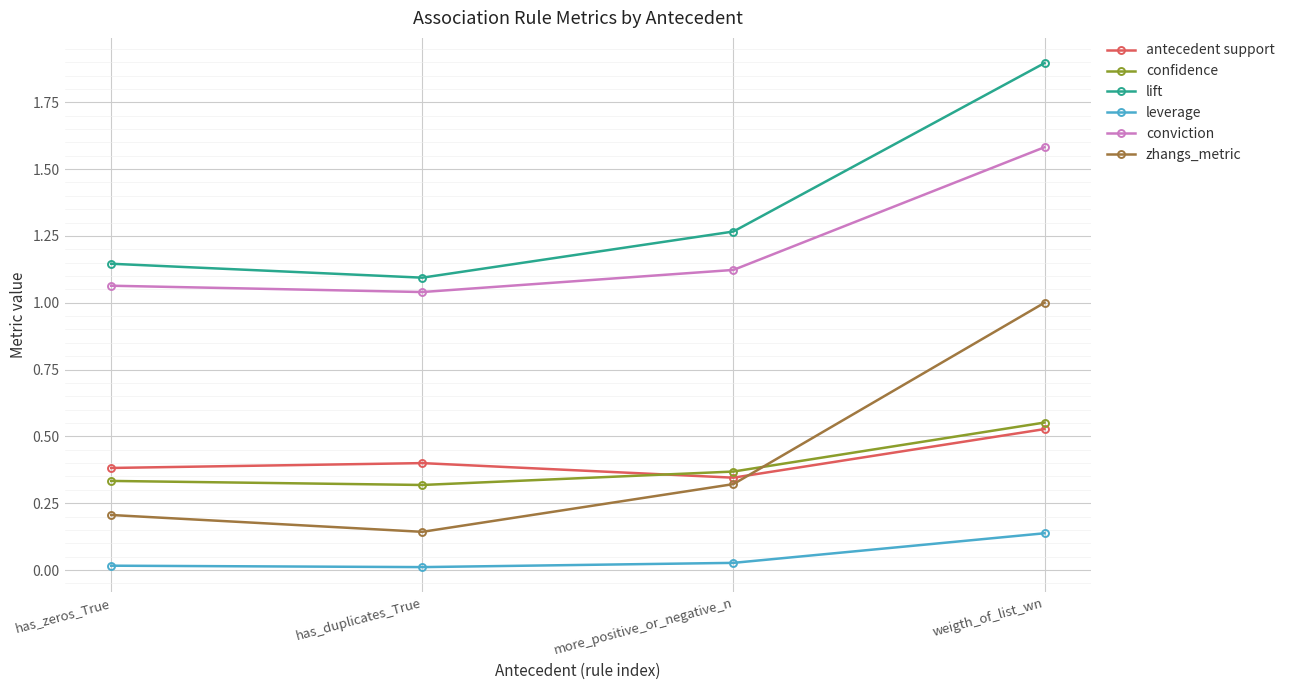

Is the value of lift at more_positive_or_negative_n greater than the value of confidence at has_duplicates_True?

Yes